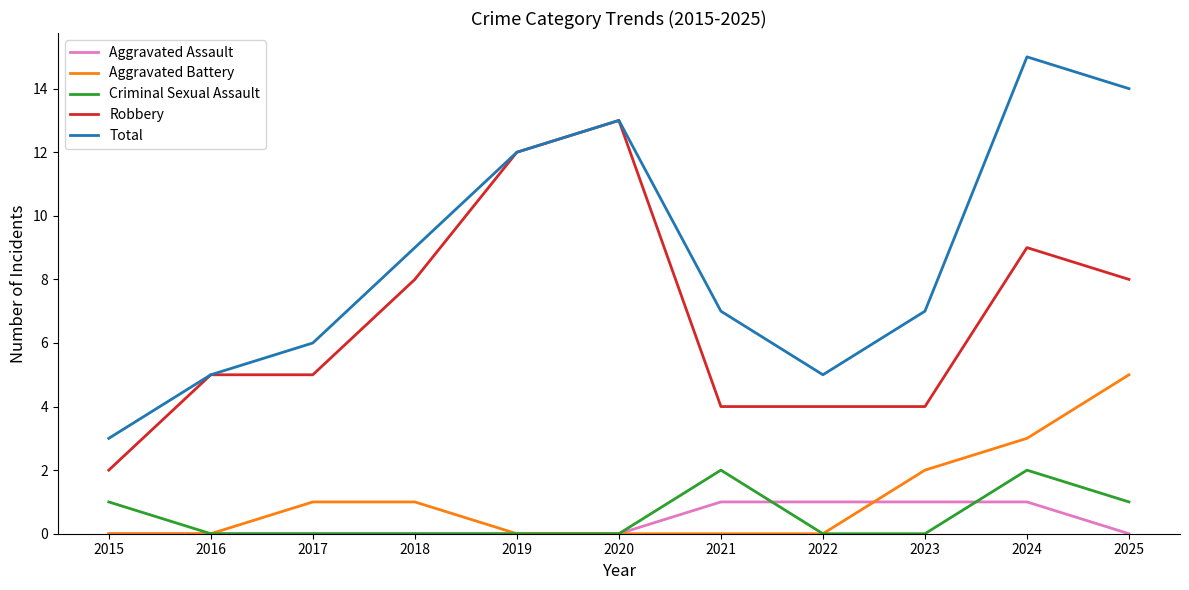

True or false: Aggravated Battery has more than 2 points higher than both neighbors.

False